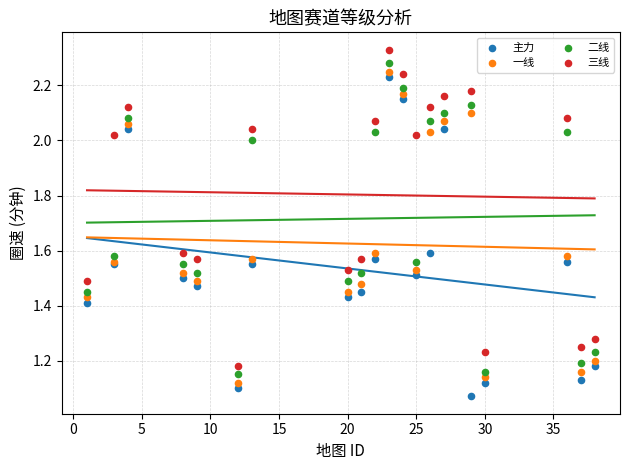

Which series reaches the maximum Y coordinate?

三线